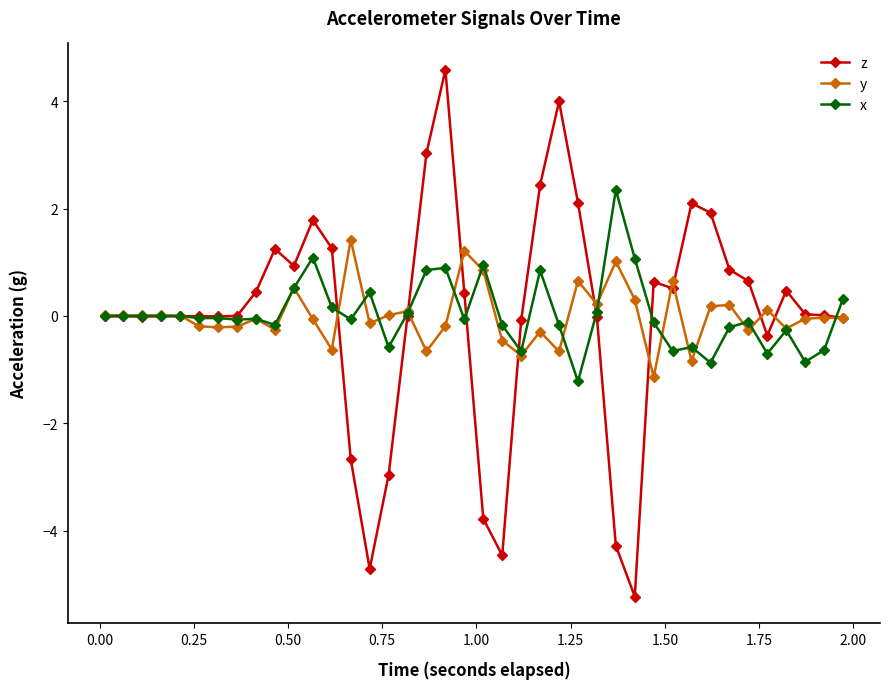

True or false: y has more than 0 interior local peaks.

True